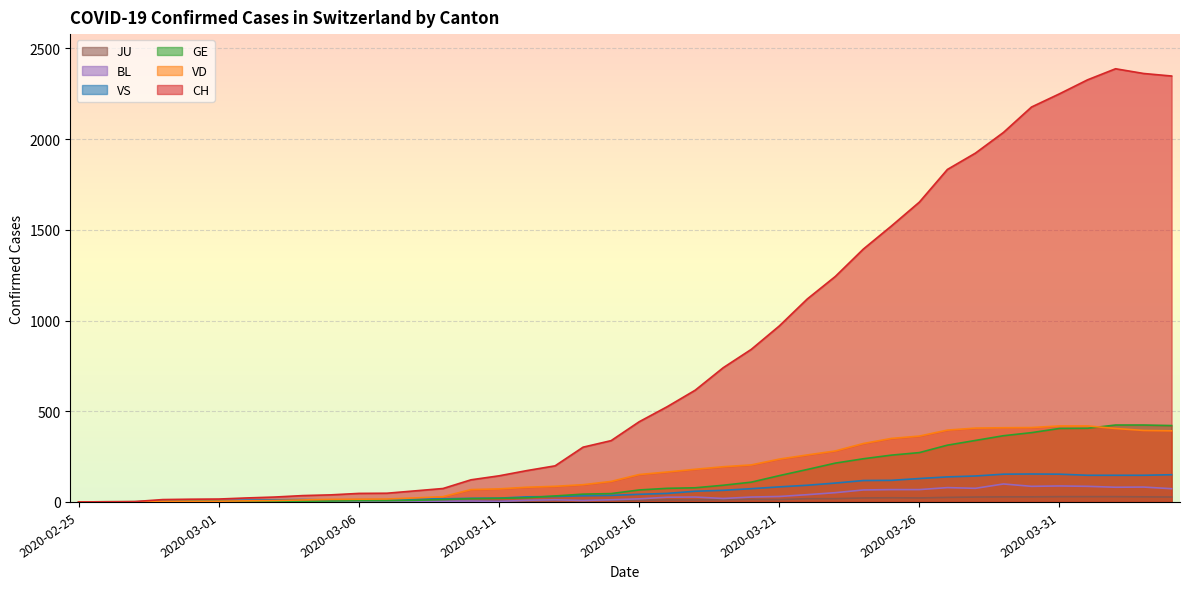

Rank the series at 2020-04-04 from highest to lowest value.

CH, GE, VD, VS, BL, JU